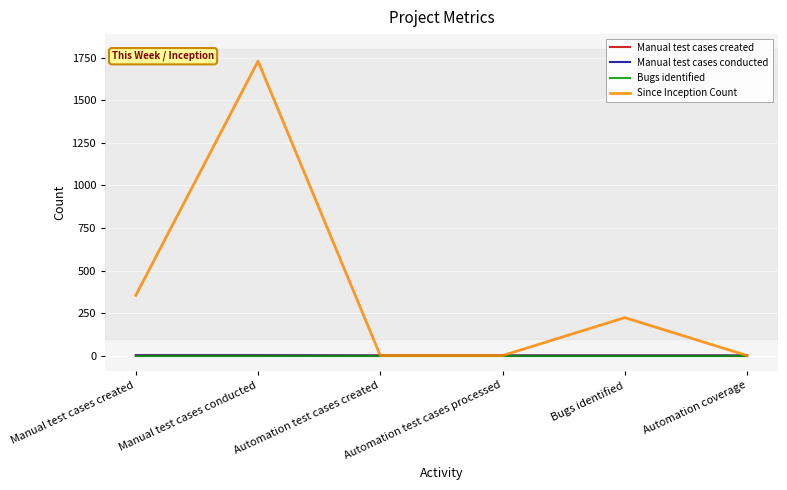

Reading left to right, extract all data points from this chart.

Manual test cases created: Manual test cases created=1	Manual test cases conducted=1	Automation test cases created=0	Automation test cases processed=0	Bugs identified=0	Automation coverage=0
Manual test cases conducted: Manual test cases created=1	Manual test cases conducted=1	Automation test cases created=0	Automation test cases processed=0	Bugs identified=0	Automation coverage=0
Bugs identified: Manual test cases created=0	Manual test cases conducted=0	Automation test cases created=0	Automation test cases processed=0	Bugs identified=0	Automation coverage=0
Since Inception Count: Manual test cases created=354	Manual test cases conducted=1731	Automation test cases created=0	Automation test cases processed=0	Bugs identified=223	Automation coverage=0